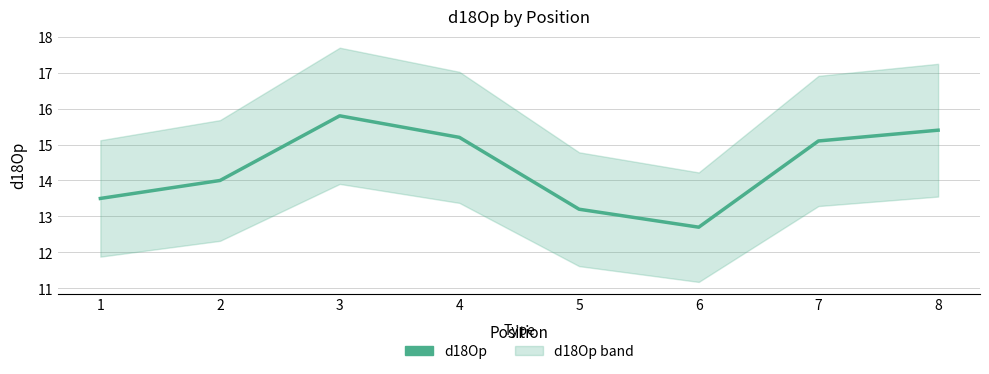

What is the sum of all values?

114.9